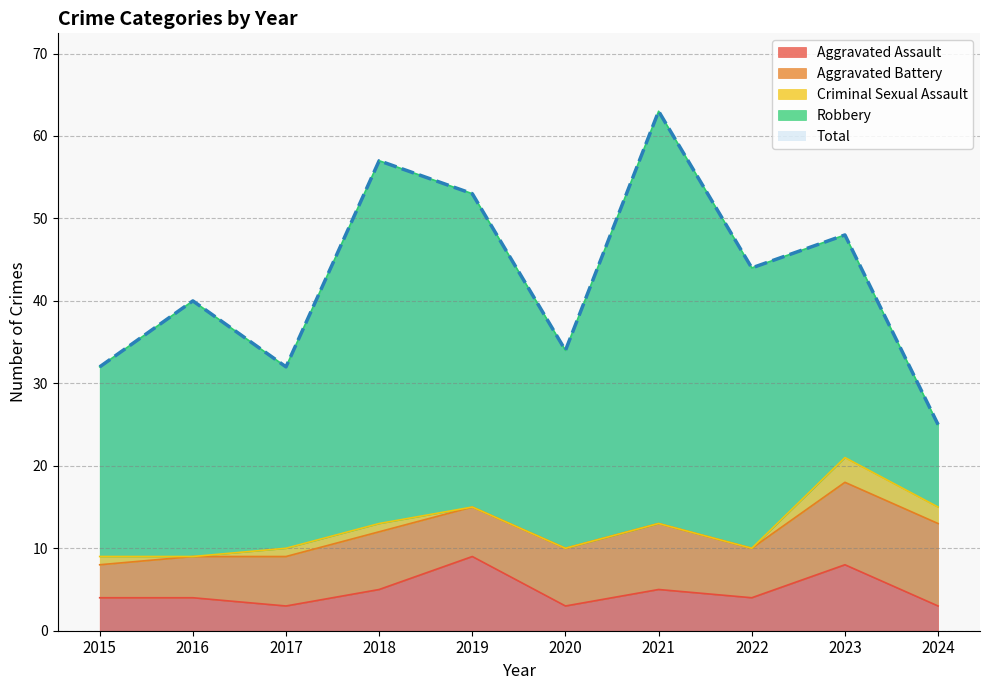

What is the difference between the Total values at 2020 and 2022?

10